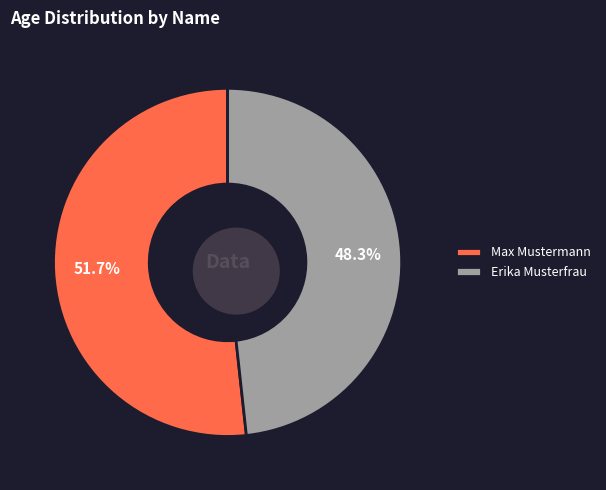

How many segments does this pie chart have?

2